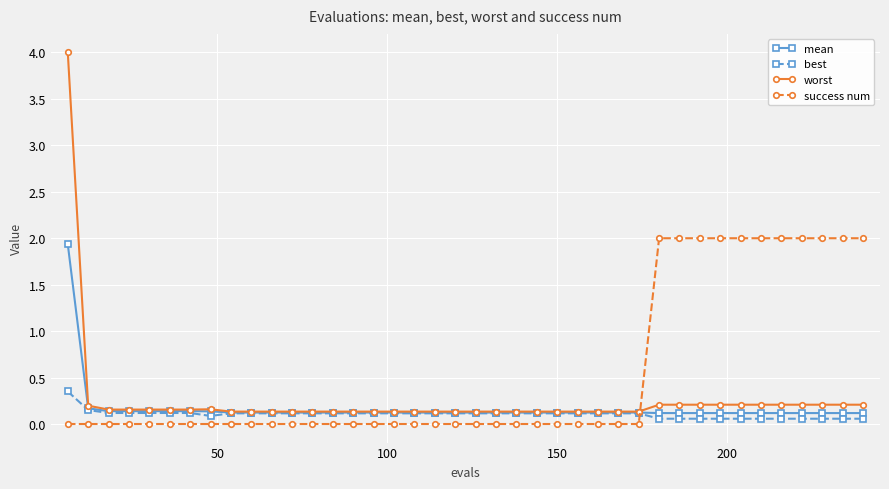

How many intersections are there between success num and mean?

1